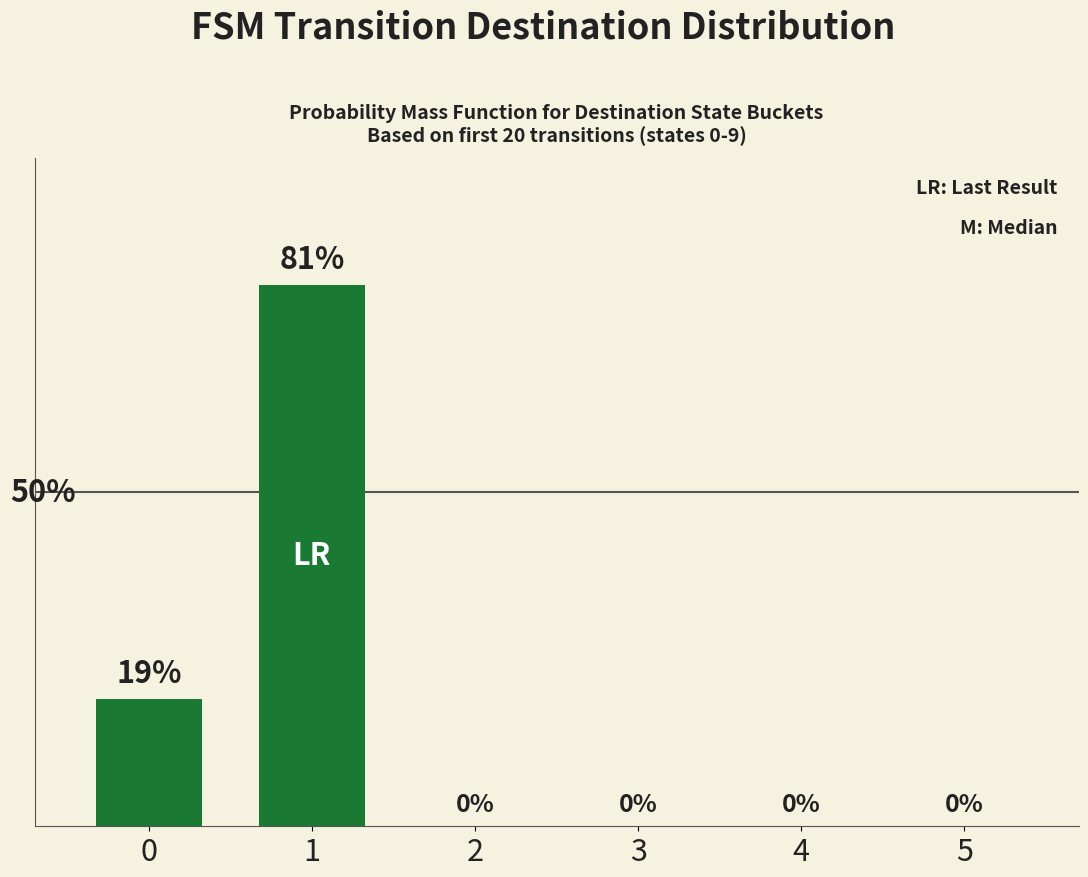

Reading left to right, what are all the values shown in this chart?

19	81	0	0	0	0